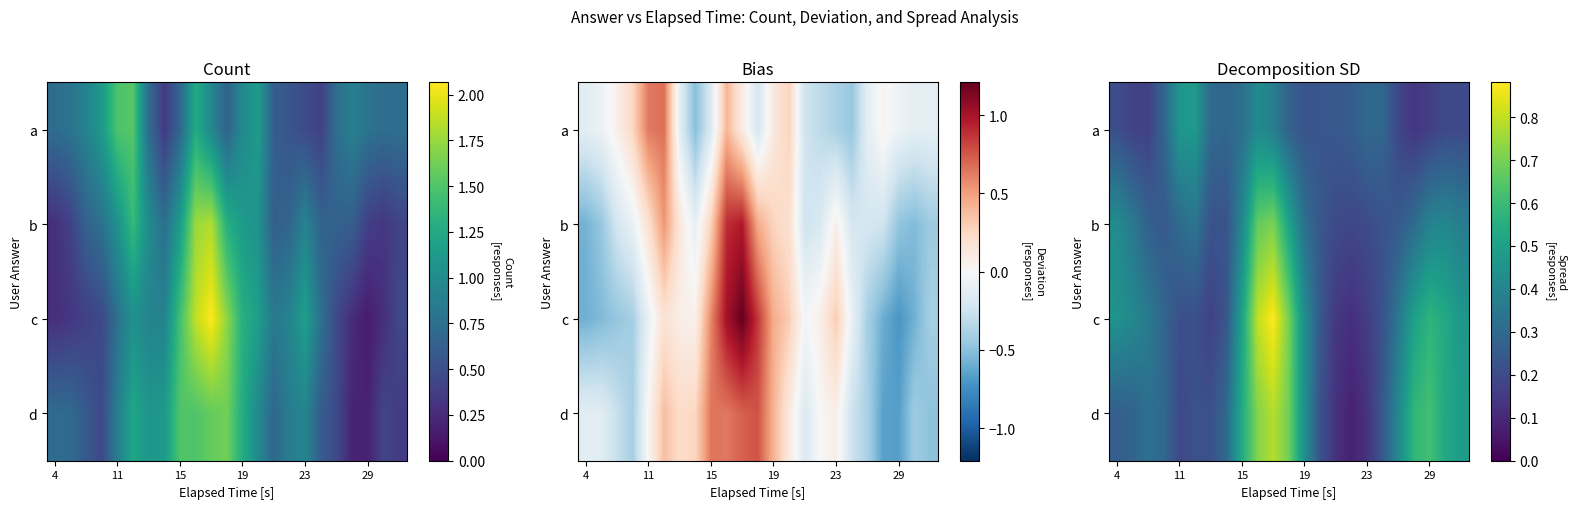

Count the number of data series in this chart.

4